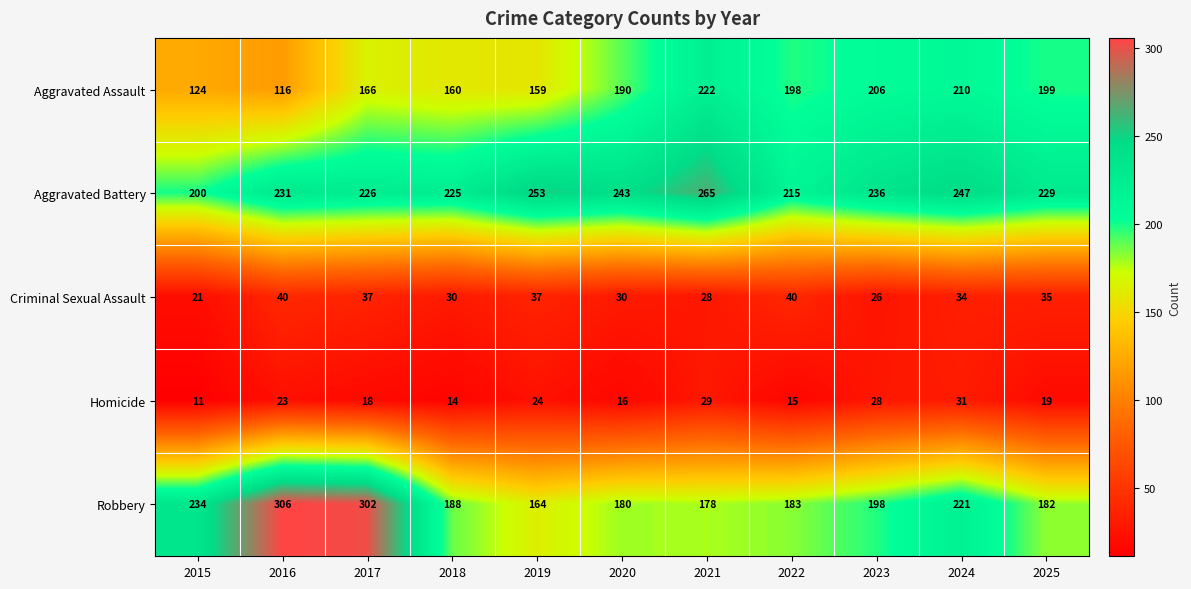

Which label corresponds to the largest value in the chart?

2016